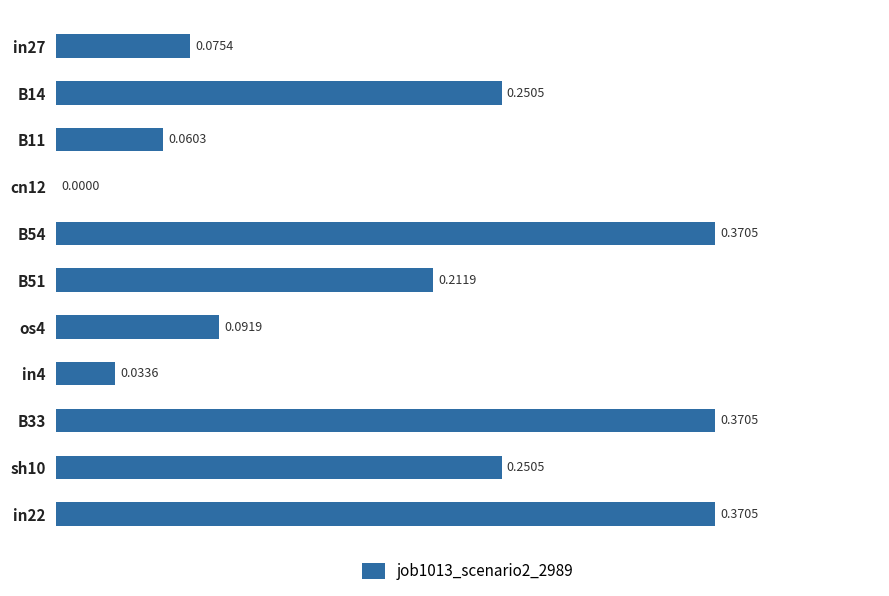

Which has a higher value, B11 or in22?

in22